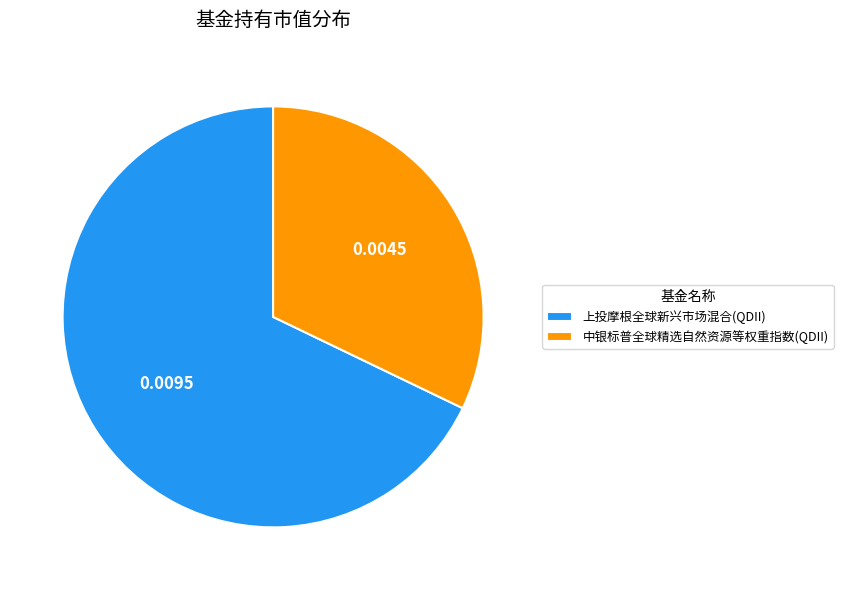

True or false: 上投摩根全球新兴市场混合(QDII) accounts for 68% of the total.

True